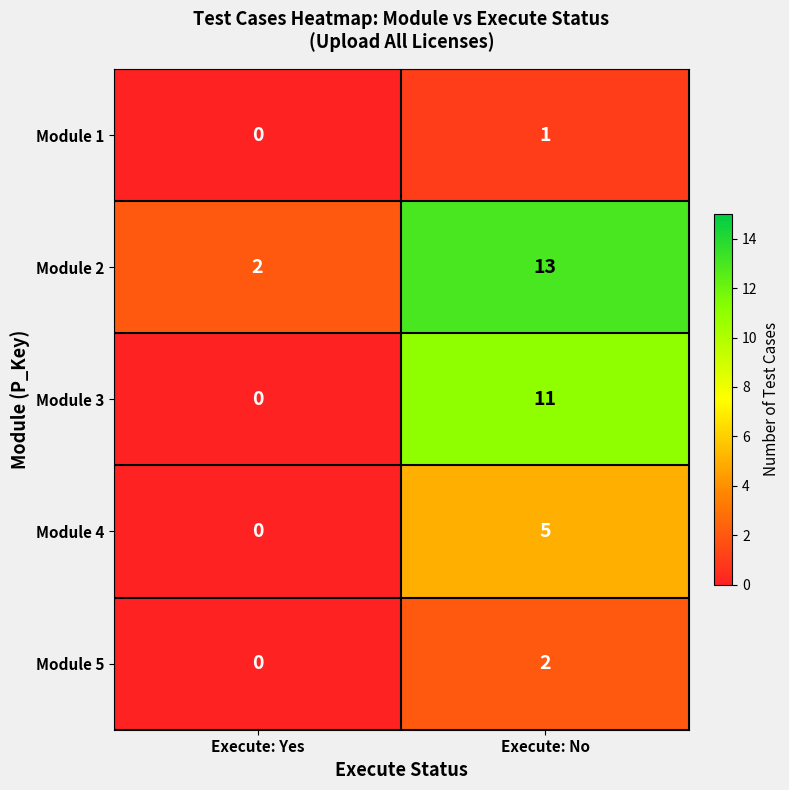

Where is Module 1 nearest to the value 0?

Execute: Yes